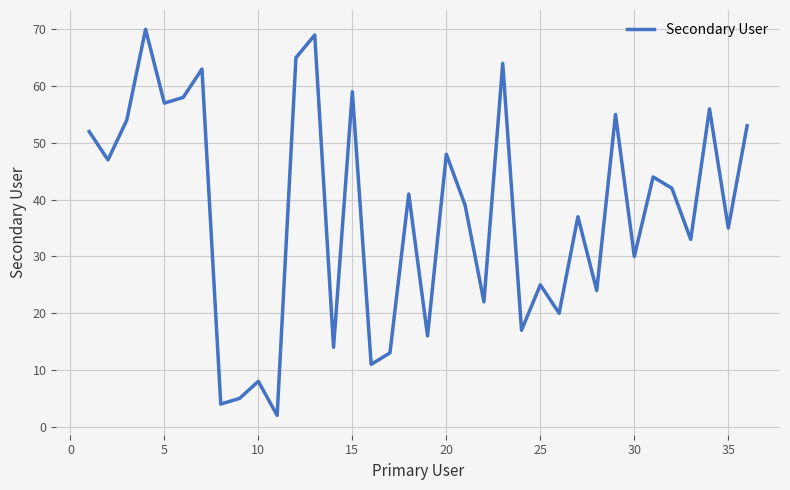

True or false: the data has more than 0 interior local peaks.

True